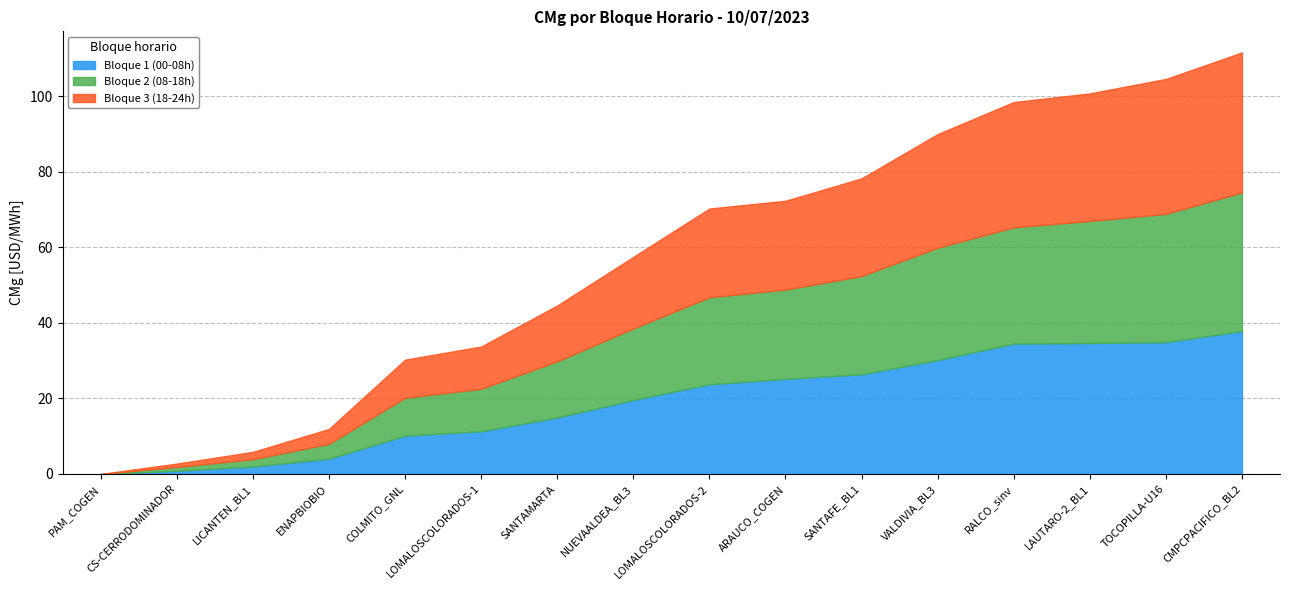

At VALDIVIA_BL3, list the series in order from largest to smallest.

Bloque 1 (00-08h), Bloque 3 (18-24h), Bloque 2 (08-18h)